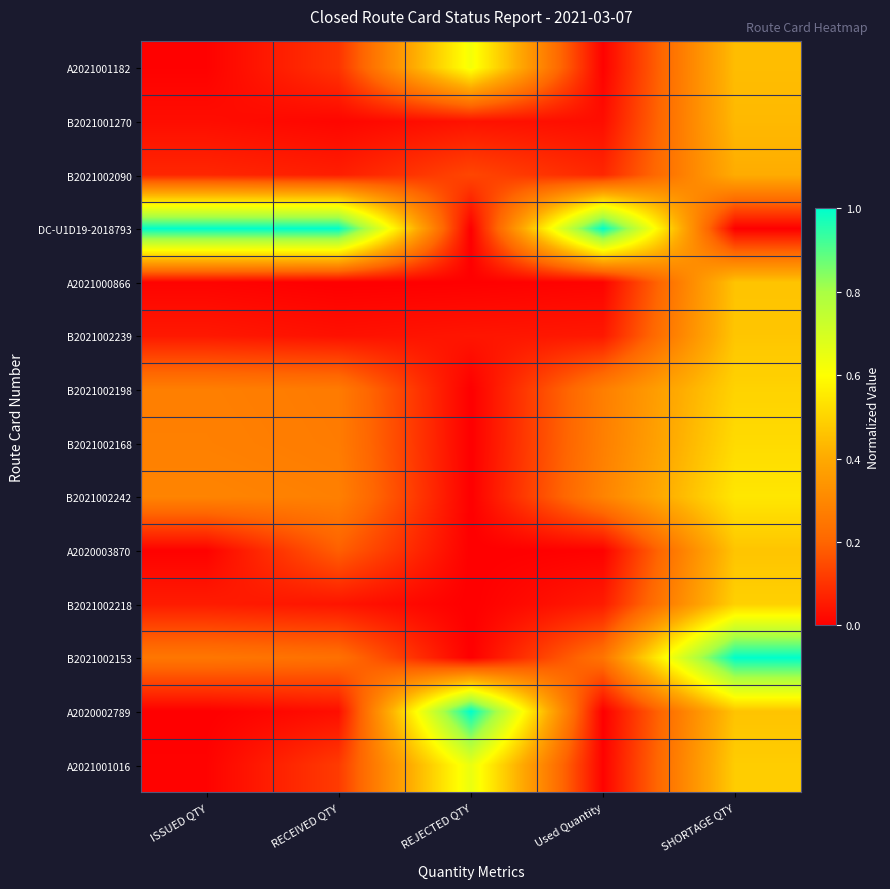

How many distinct data groups are displayed?

14